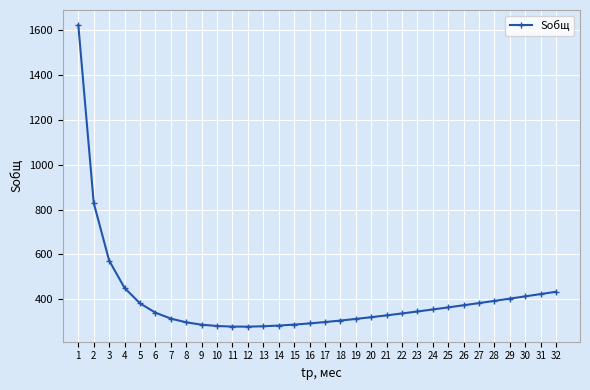

Which has a higher value, 19 or 12?

19